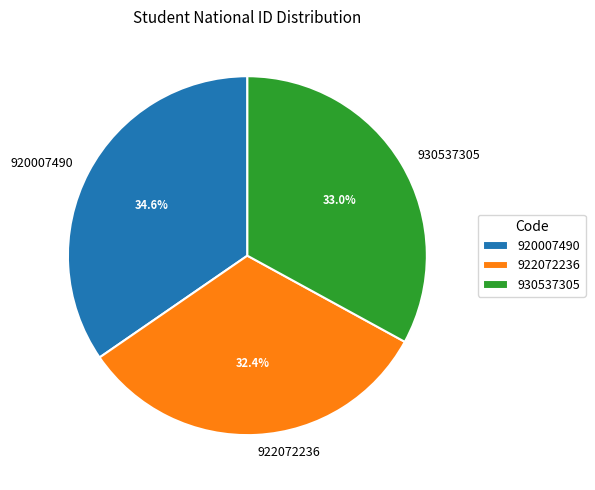

Does any single category account for the majority?

No